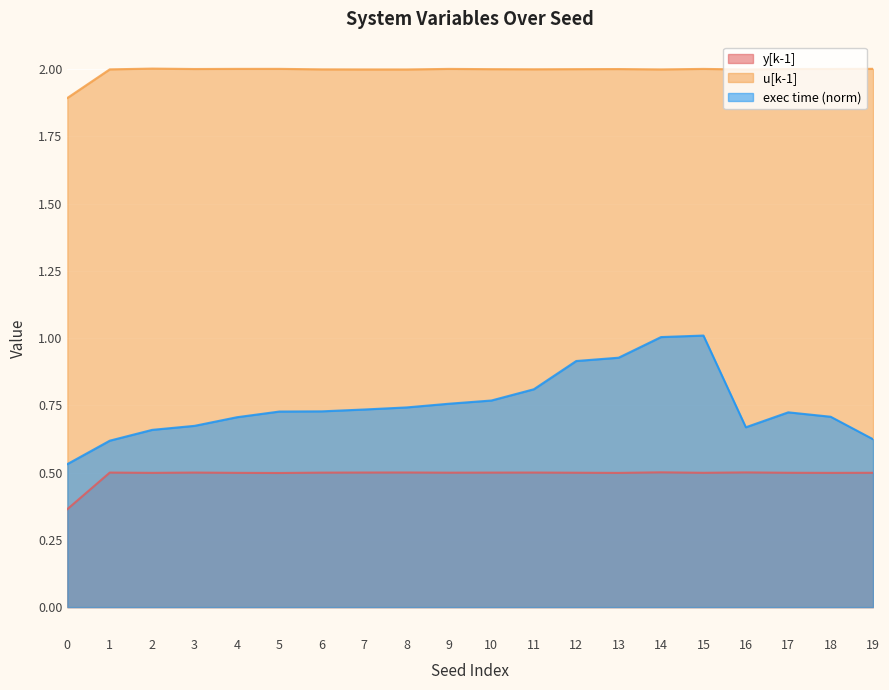

In y[k-1], how many points are lower than both neighbors (excluding endpoints)?

6